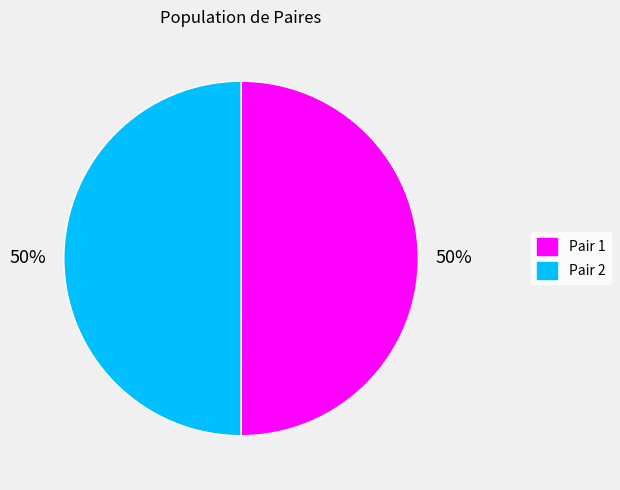

What percentage is the Pair 2 slice, to the nearest percent?

50%